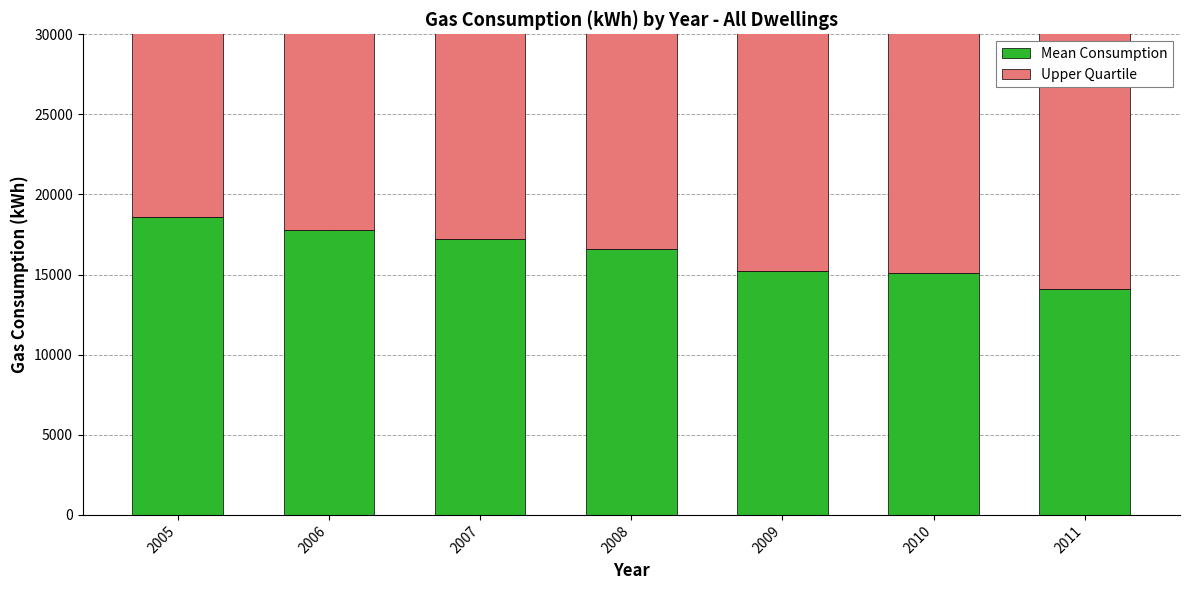

List the series in order of their peak value, highest first.

Upper Quartile, Mean Consumption